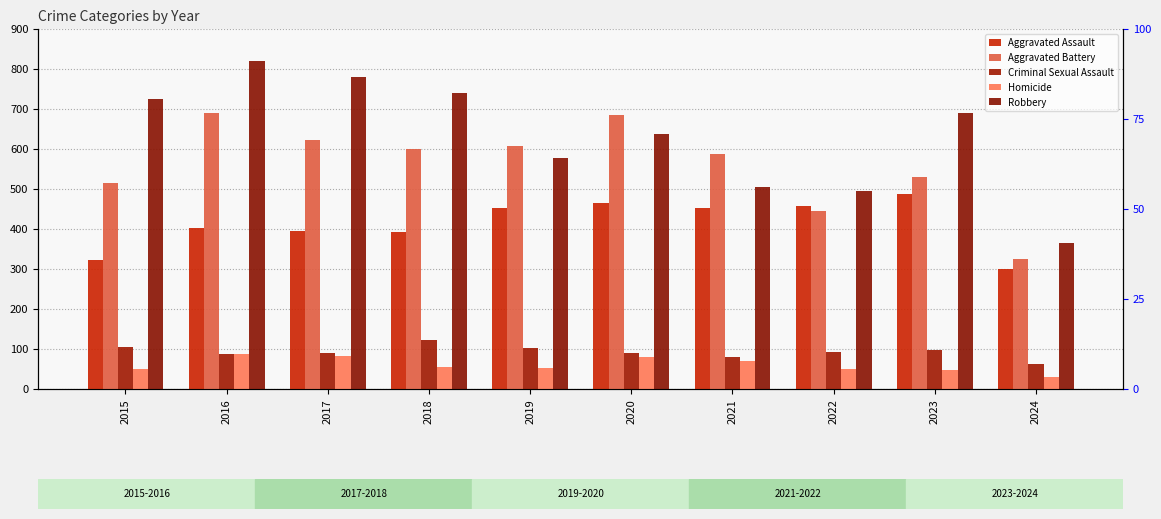

Reading right to left, transcribe all the data shown in this chart.

Aggravated Assault: 2024=299	2023=488	2022=458	2021=452	2020=466	2019=452	2018=392	2017=396	2016=402	2015=323
Aggravated Battery: 2024=325	2023=530	2022=446	2021=587	2020=686	2019=608	2018=600	2017=623	2016=691	2015=515
Criminal Sexual Assault: 2024=62	2023=97	2022=93	2021=81	2020=89	2019=102	2018=123	2017=91	2016=87	2015=105
Homicide: 2024=29	2023=48	2022=49	2021=69	2020=81	2019=53	2018=56	2017=82	2016=87	2015=50
Robbery: 2024=365	2023=690	2022=495	2021=506	2020=637	2019=577	2018=741	2017=780	2016=819	2015=726